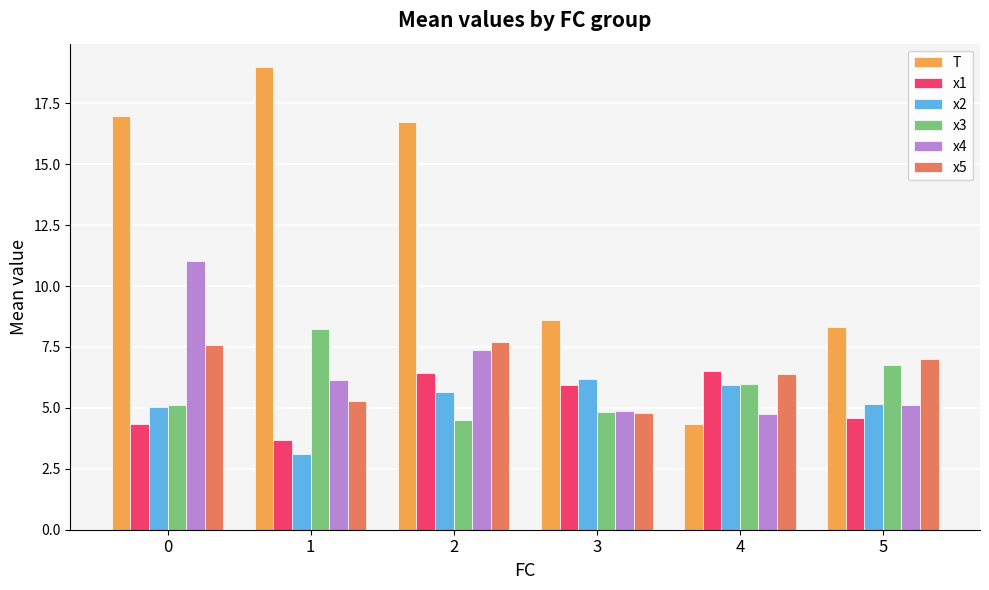

The x3 series shows 9.5 at 5. True or false?

False